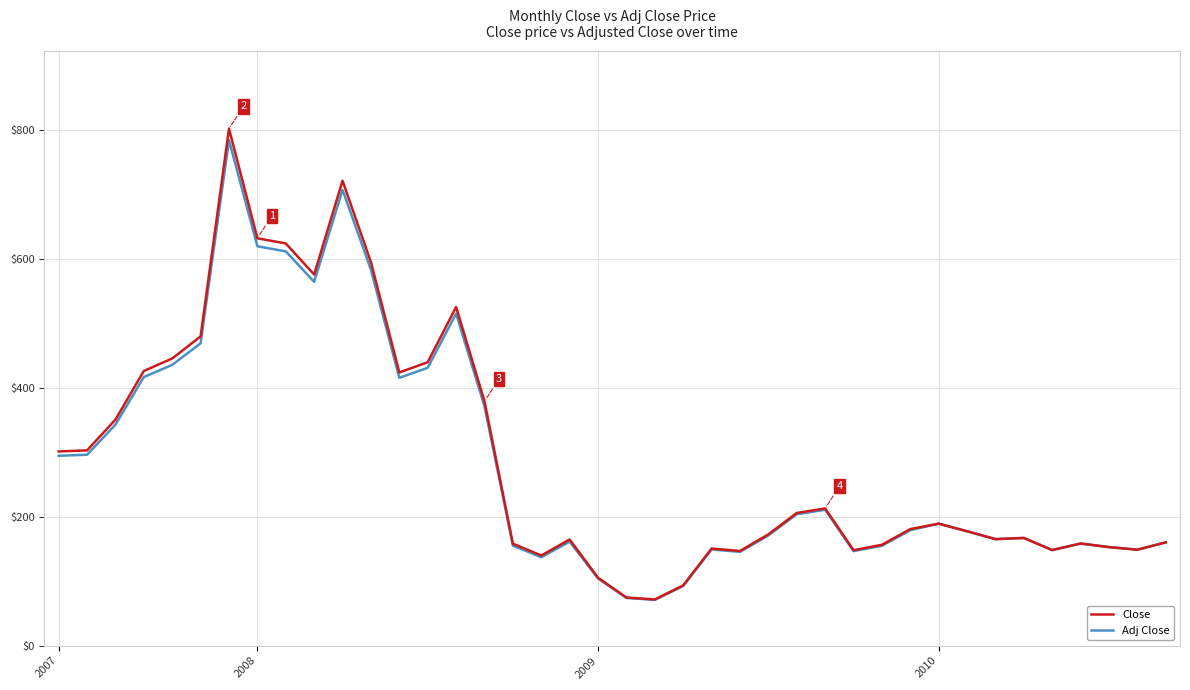

What is the minimum value for Adj Close?

71.1